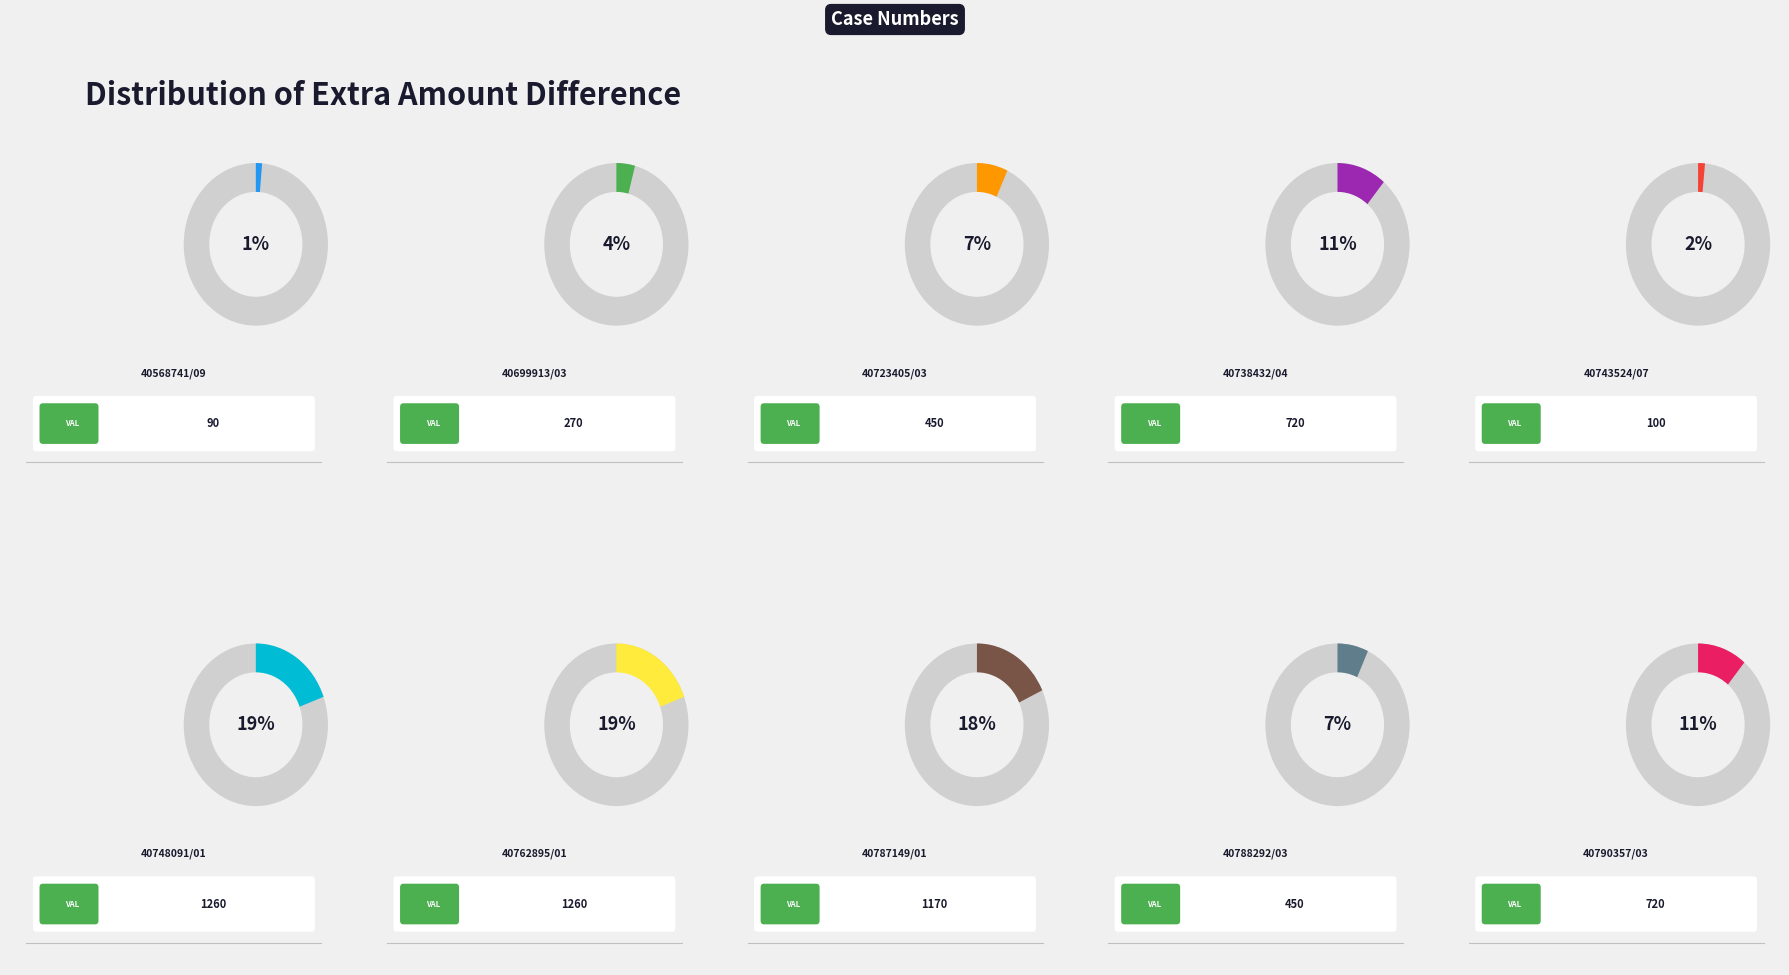

True or false: 40748091/01 accounts for 19% of the total.

True